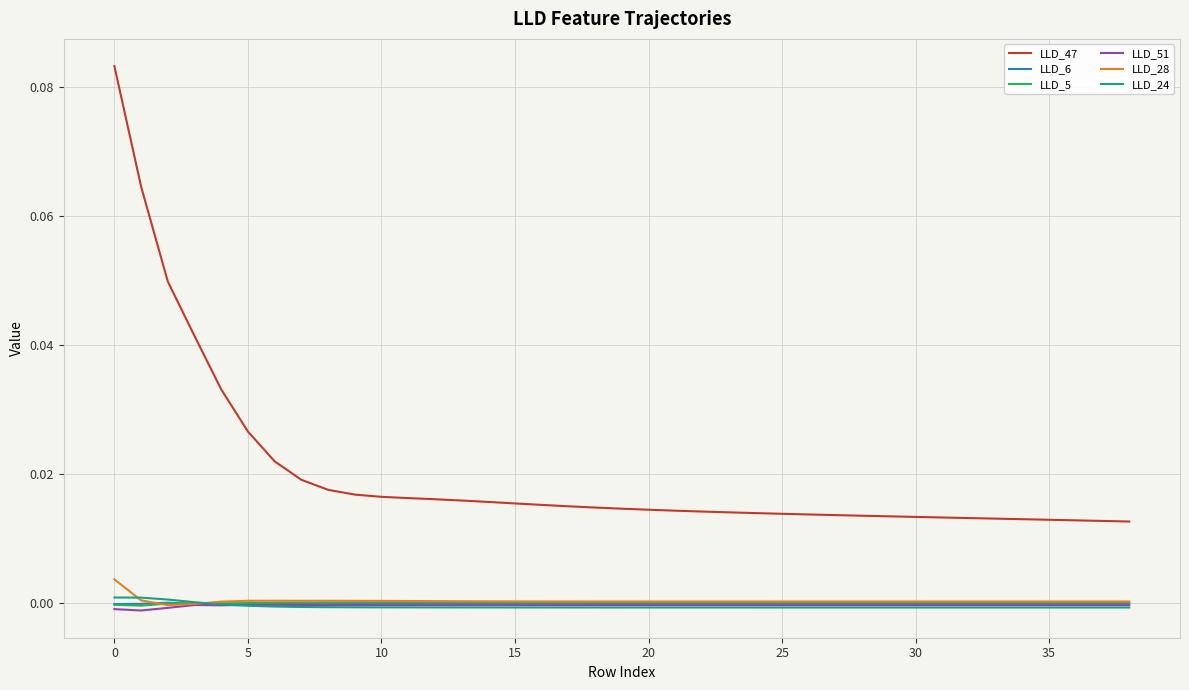

True or false: LLD_47 and LLD_28 cross at least once.

False